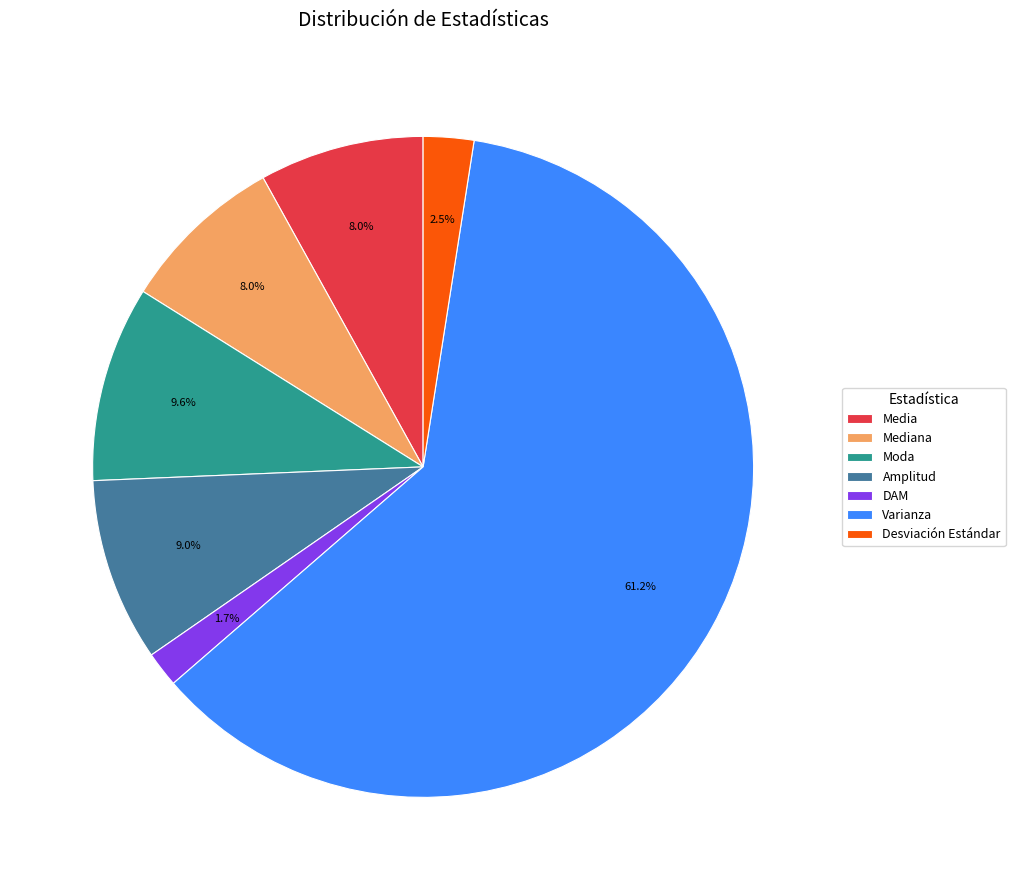

True or false: Moda accounts for 23% of the total.

False